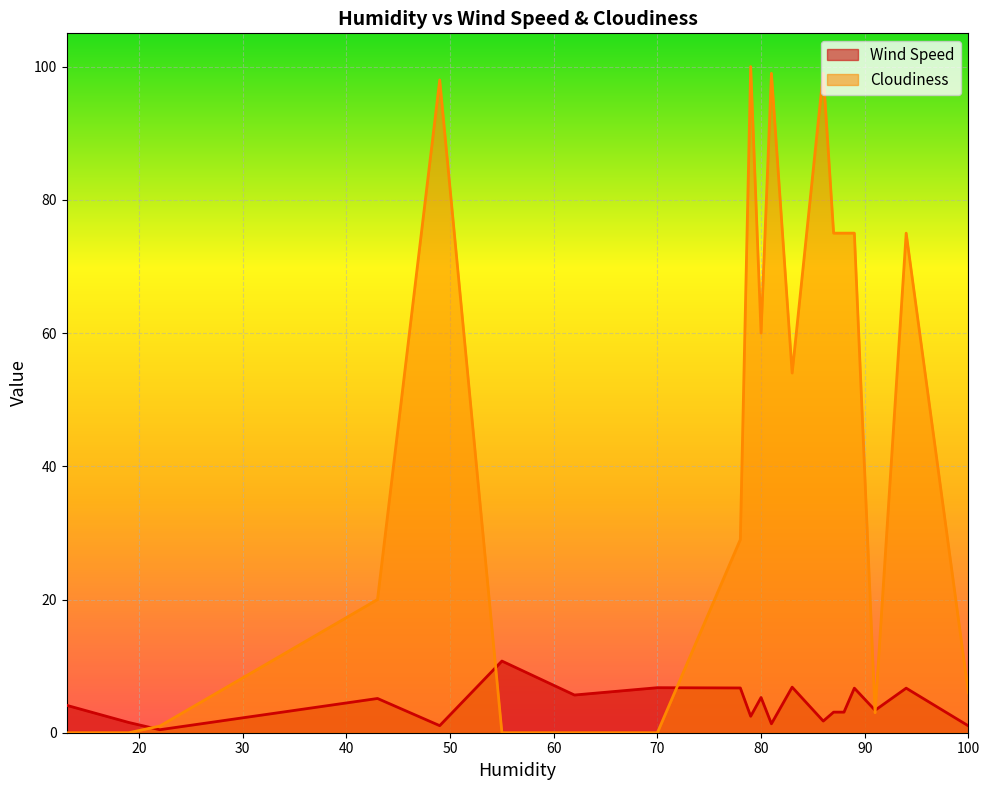

What is the greatest value displayed?

100.0